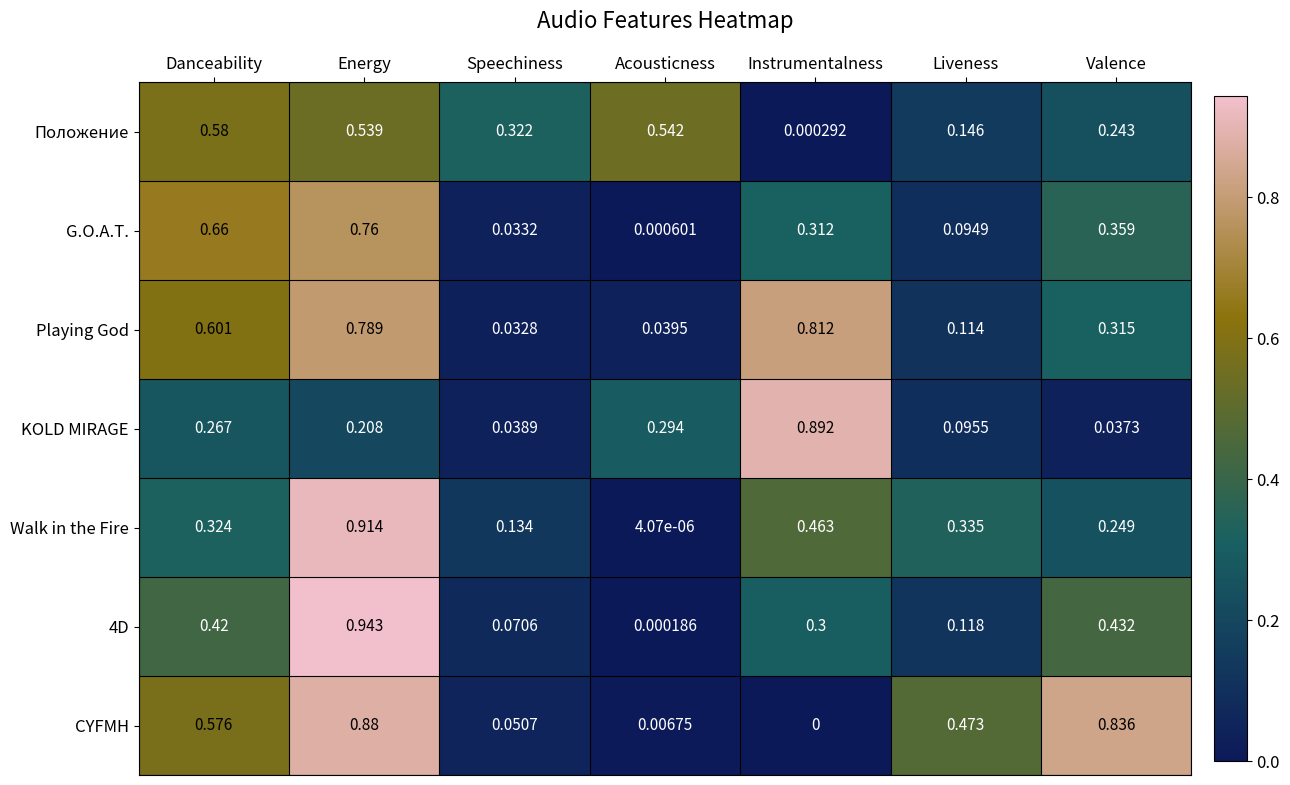

At which label is Положение closest to 0?

Instrumentalness